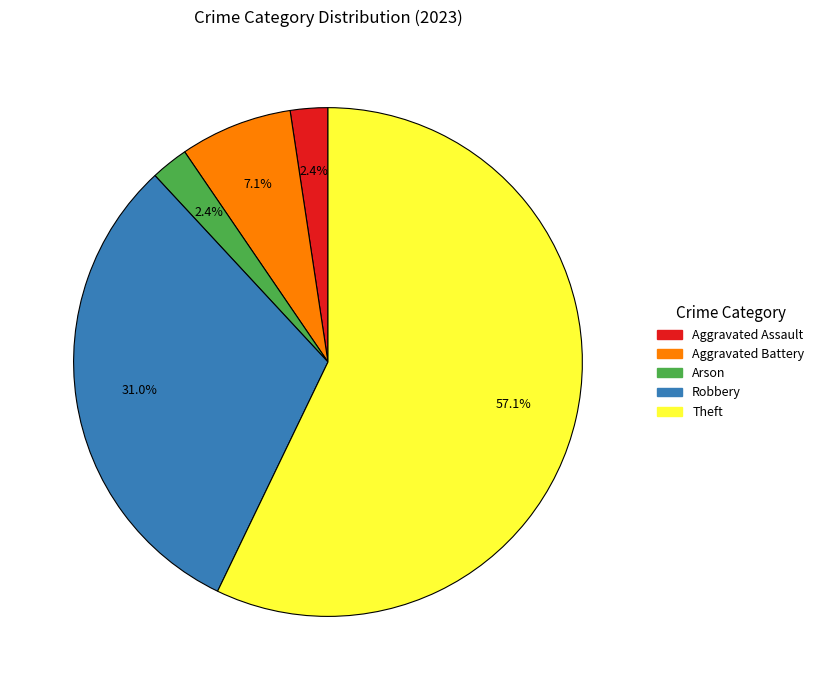

Does any single category account for the majority?

Yes